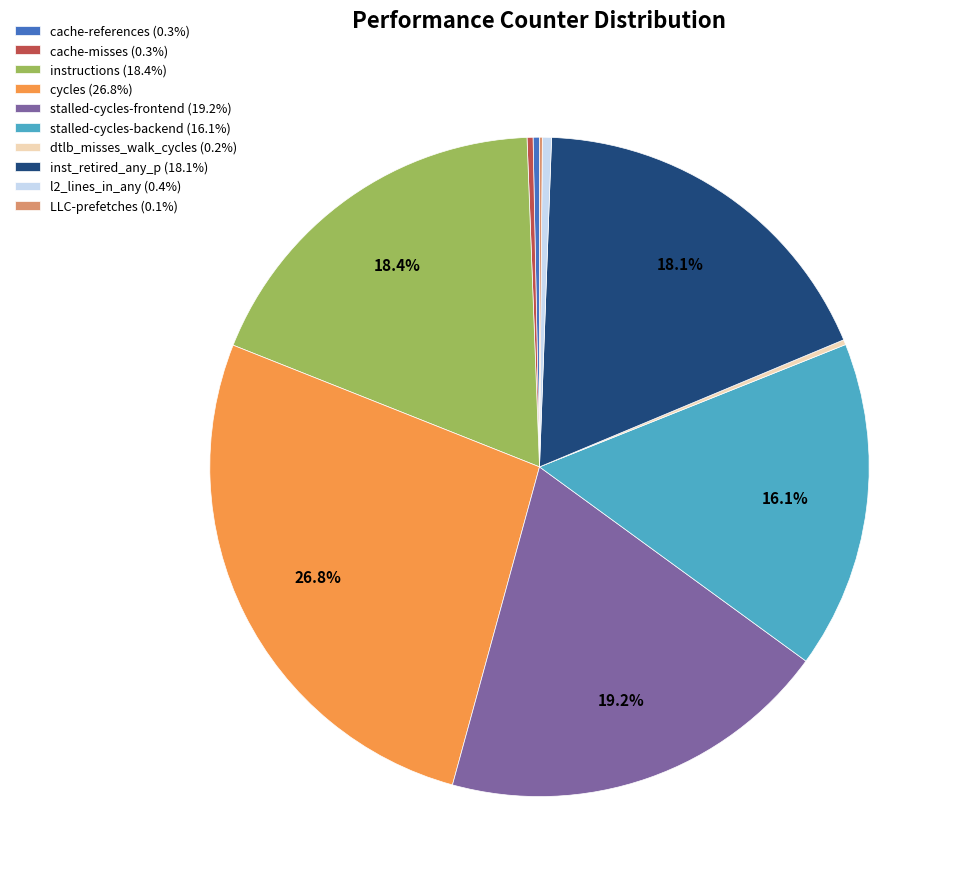

Which category has the biggest portion of the pie?

cycles